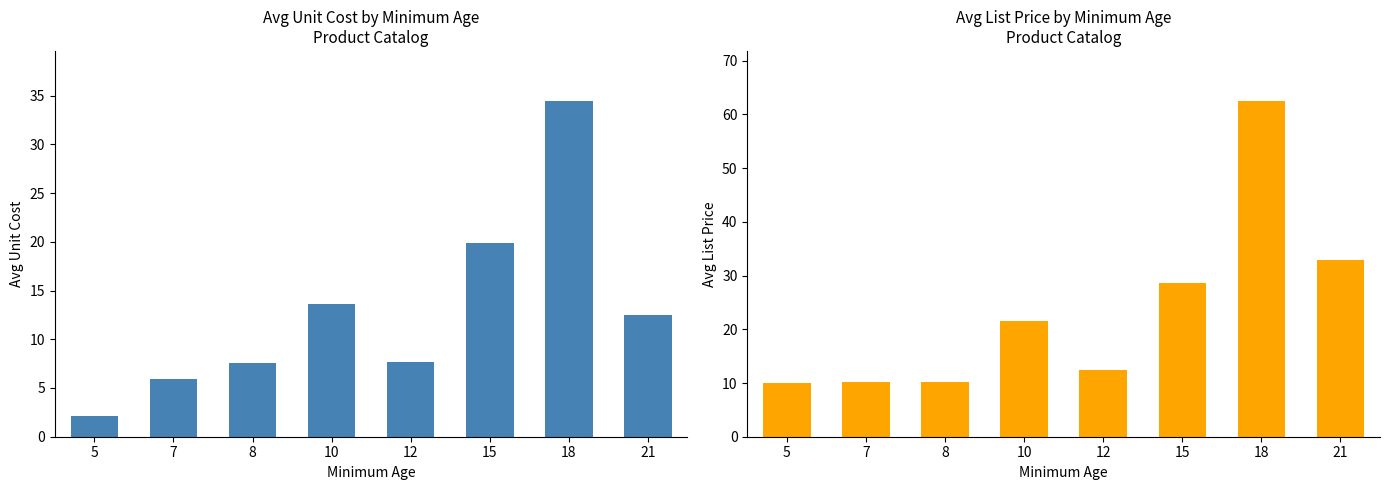

How many data points in Avg UnitCost are less than 12?

4